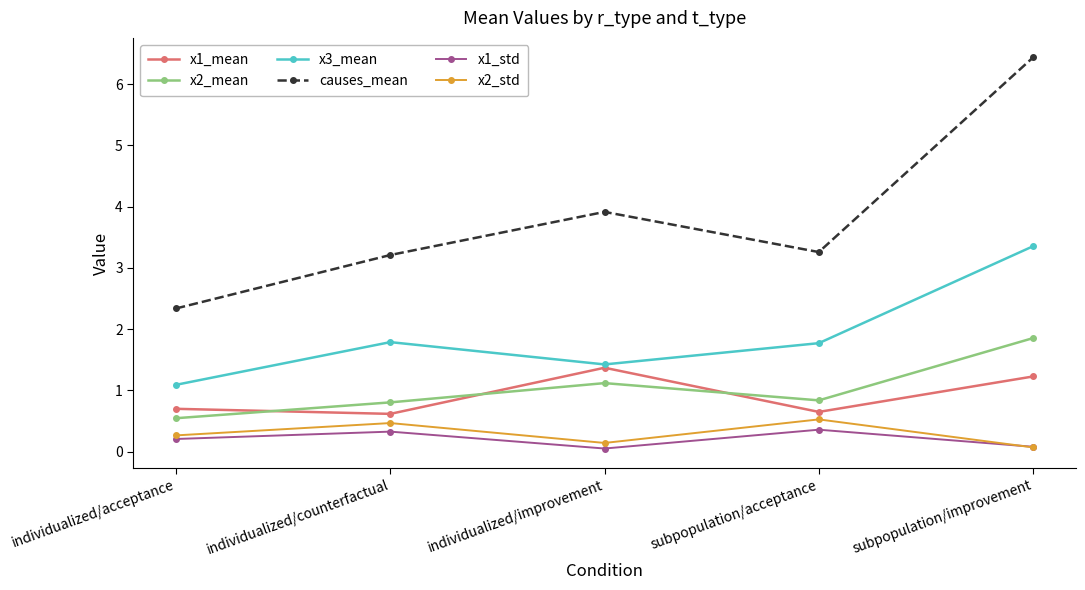

What value does the x2_mean series have at subpopulation/improvement?

1.9